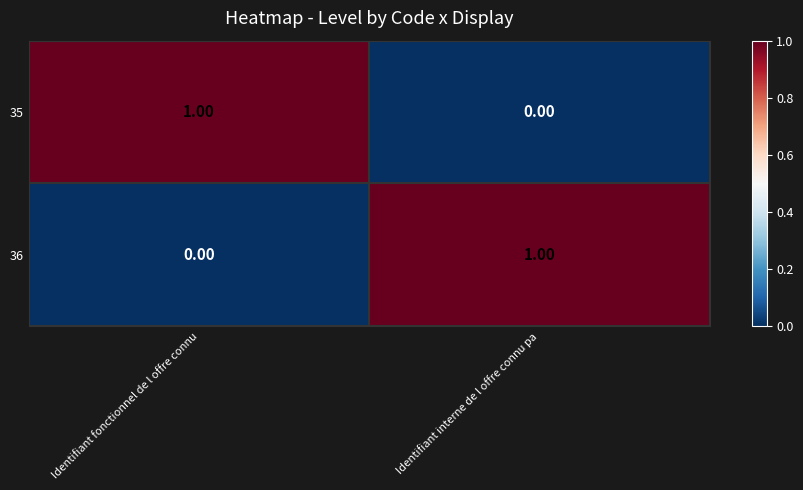

Which category has the lowest value in the 36 series?

Identifiant fonctionnel de l offre connu